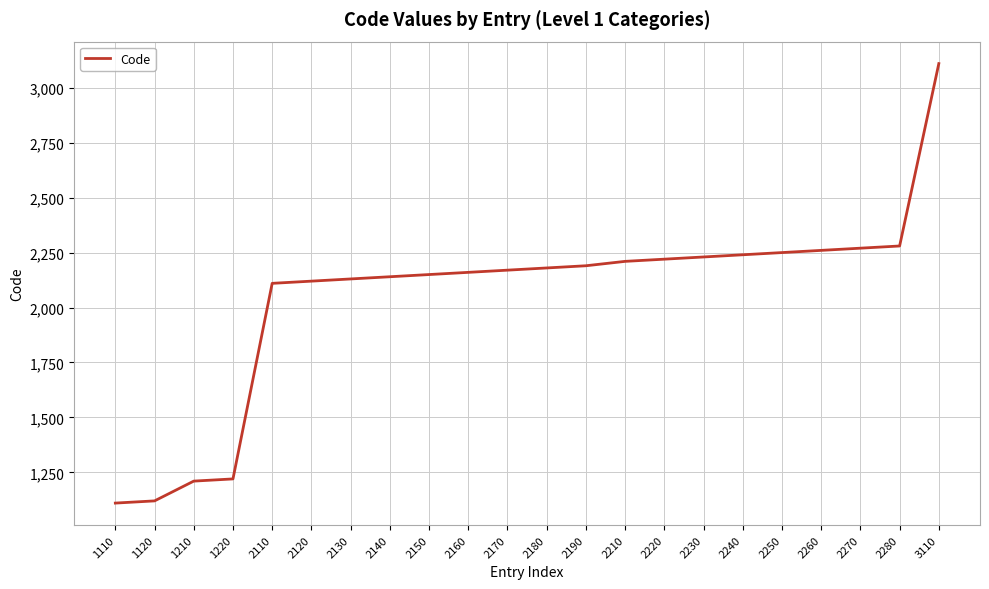

At which category does the chart reach its peak across all series?

3110